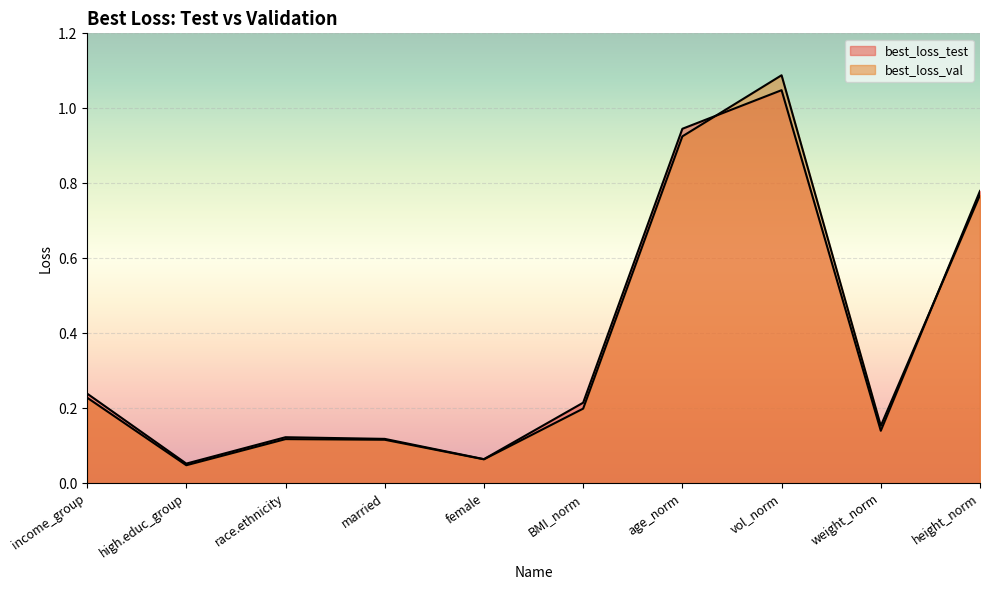

At which category is the sum across all series the highest?

vol_norm